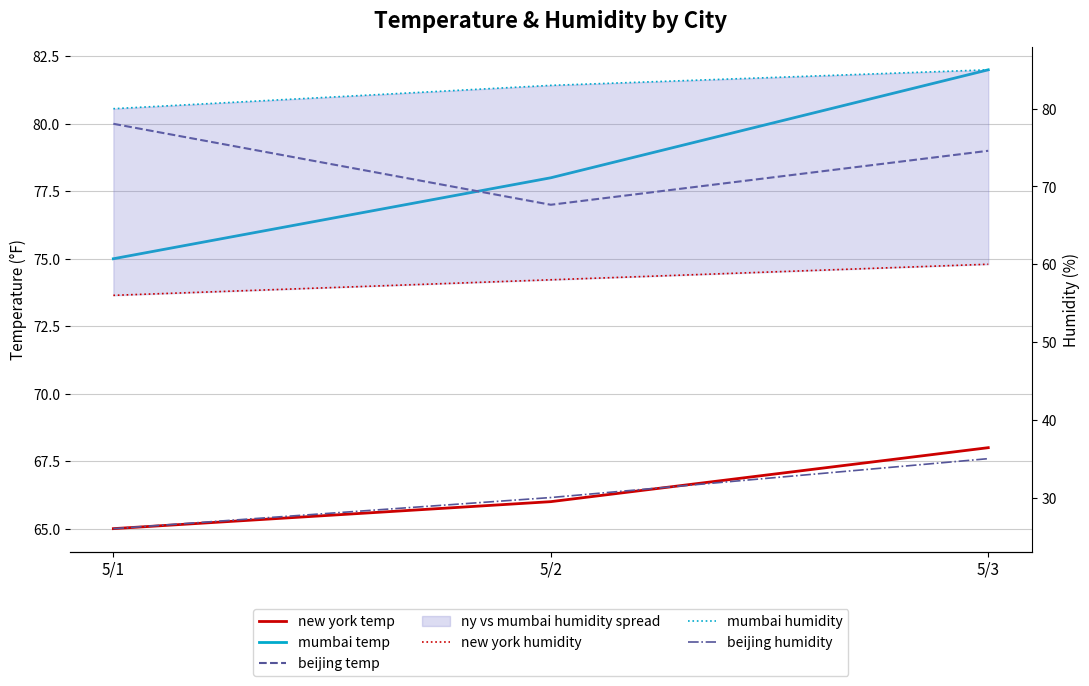

True or false: new york humidity has a value of 60 at 5/3.

True